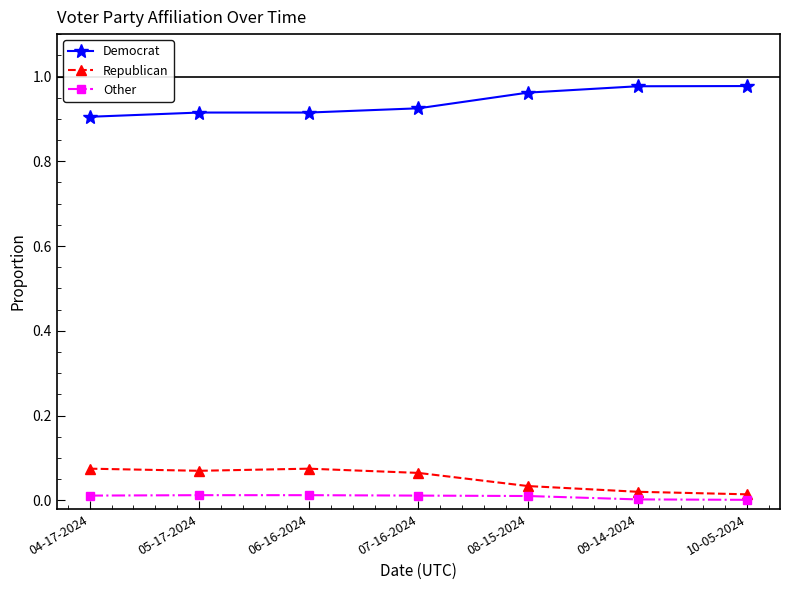

What are all the series names shown in the legend?

Democrat, Republican, Other